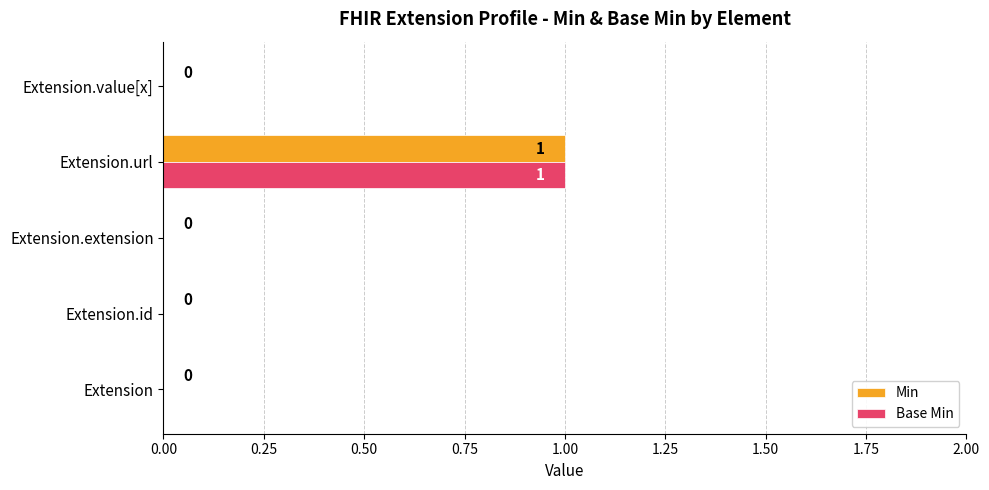

What is the maximum value for Base Min?

1